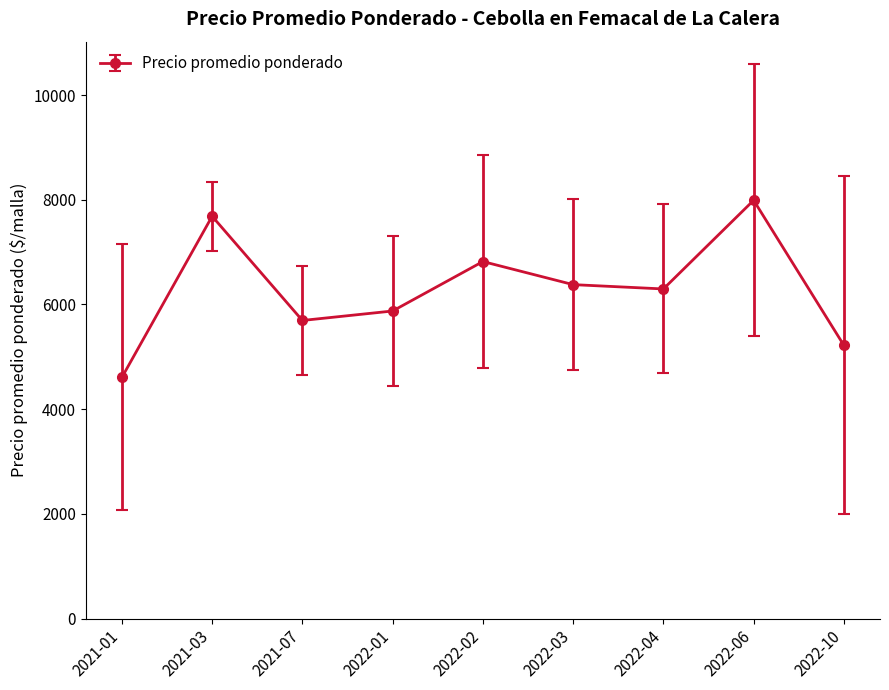

What is the sum of all values?

56561.7